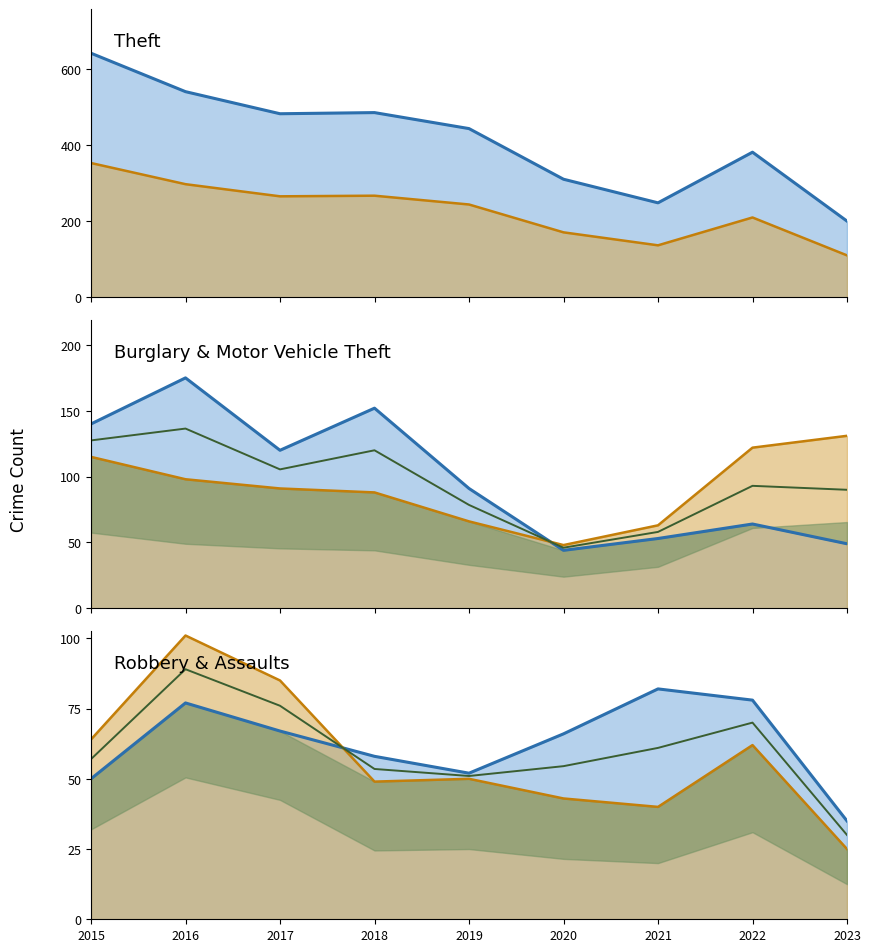

The value of Motor Vehicle Theft at 2020 is 74. True or false?

False